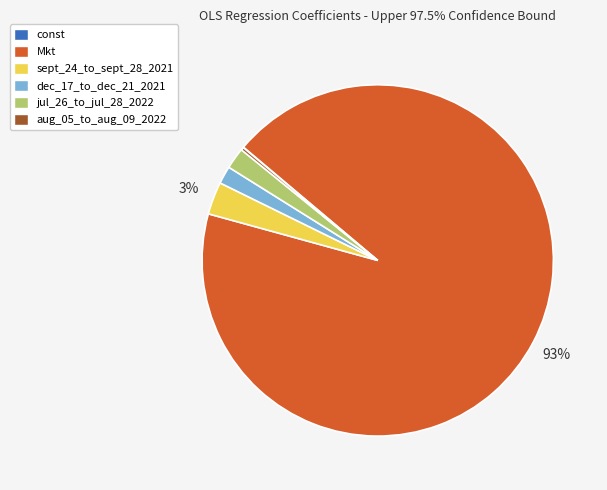

The sept_24_to_sept_28_2021 slice represents 3% of the pie. True or false?

True